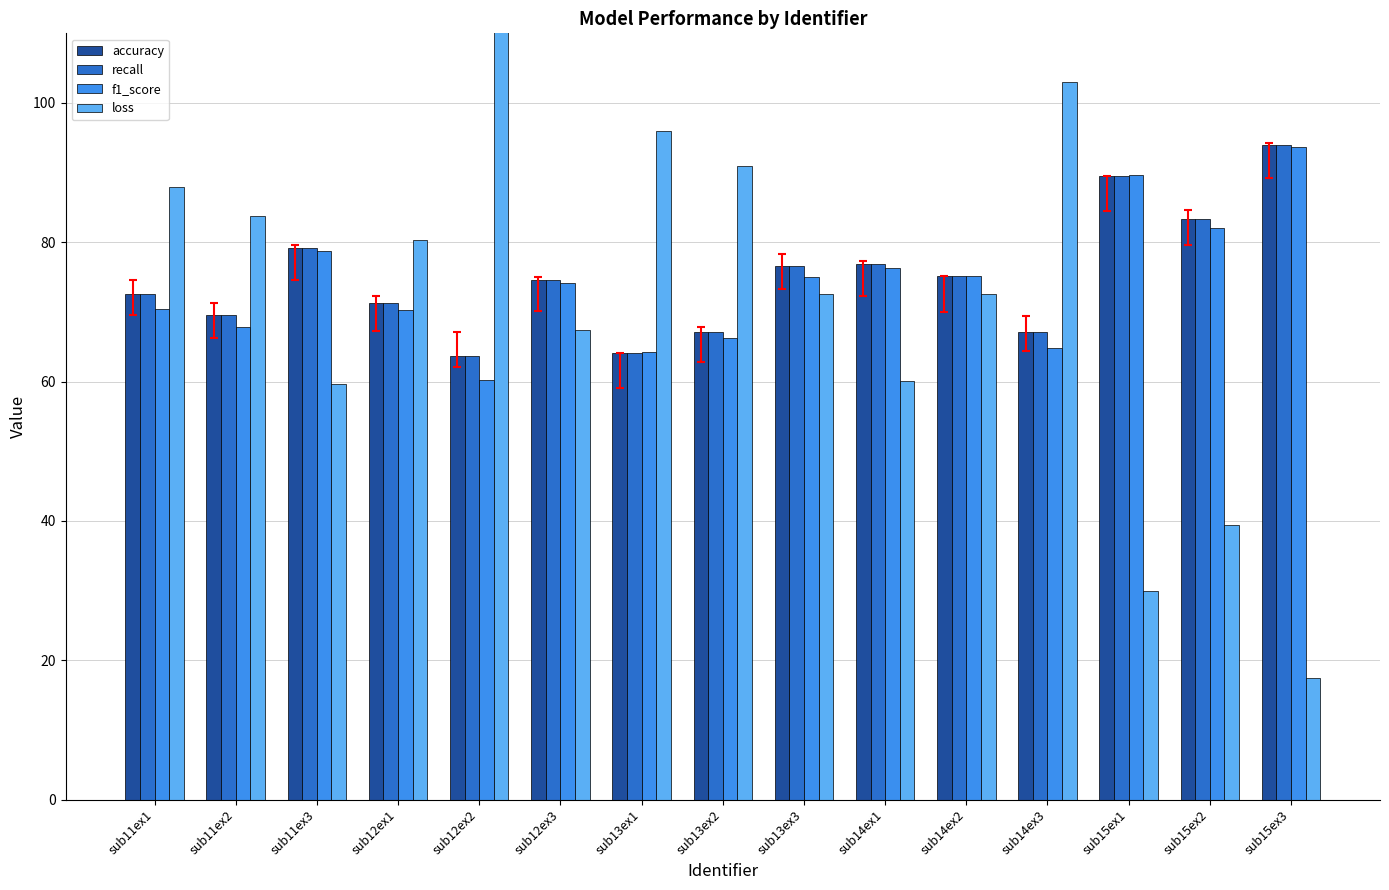

What position from the left is sub15ex3?

15